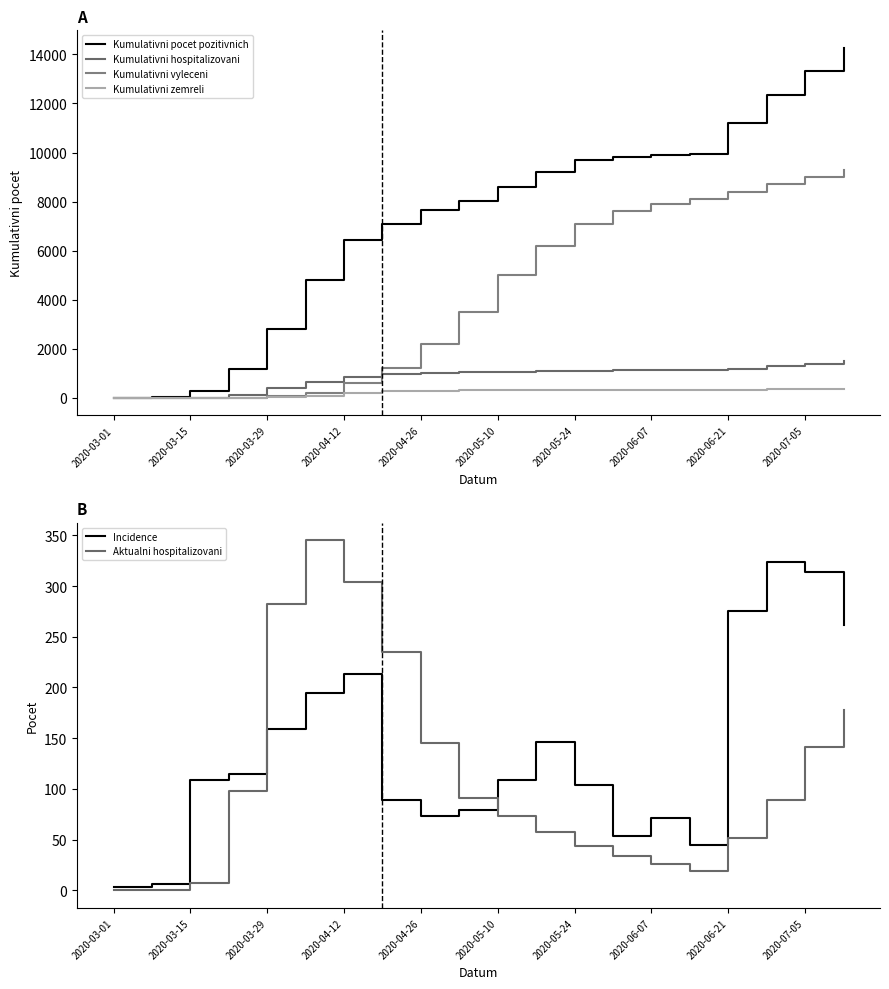

At which category does the chart reach its peak across all series?

19